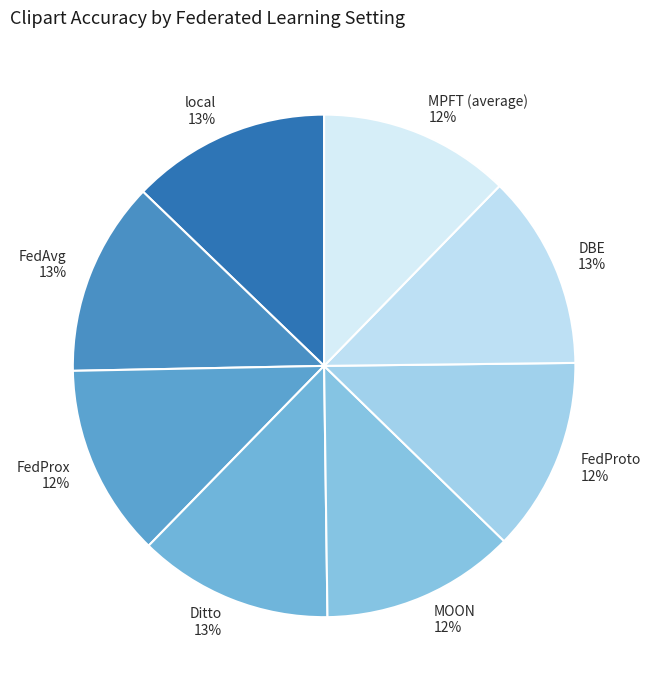

What is the ratio of the value at DBE to the value at Ditto?

1.0